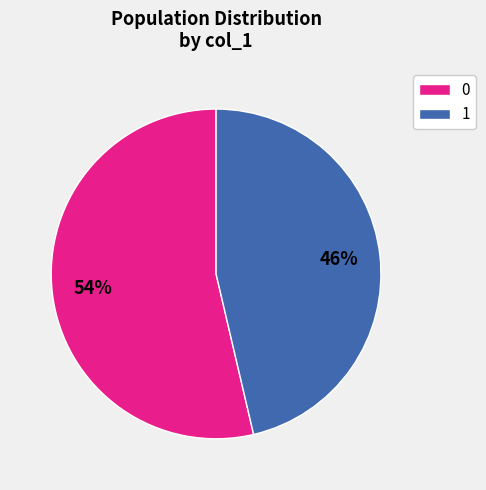

Which category accounts for the majority?

0